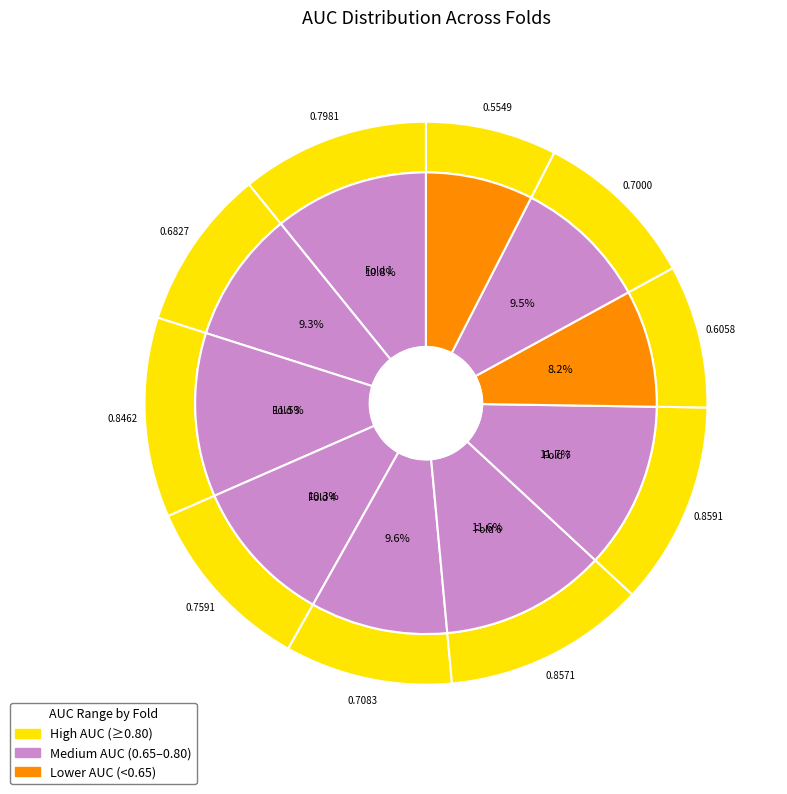

To the nearest percent, what is the average slice percentage?

10%